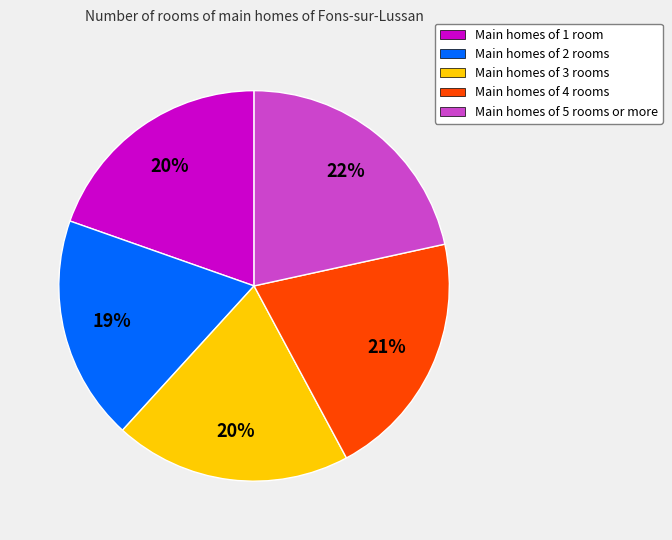

To the nearest percent, what is the average slice percentage?

20%